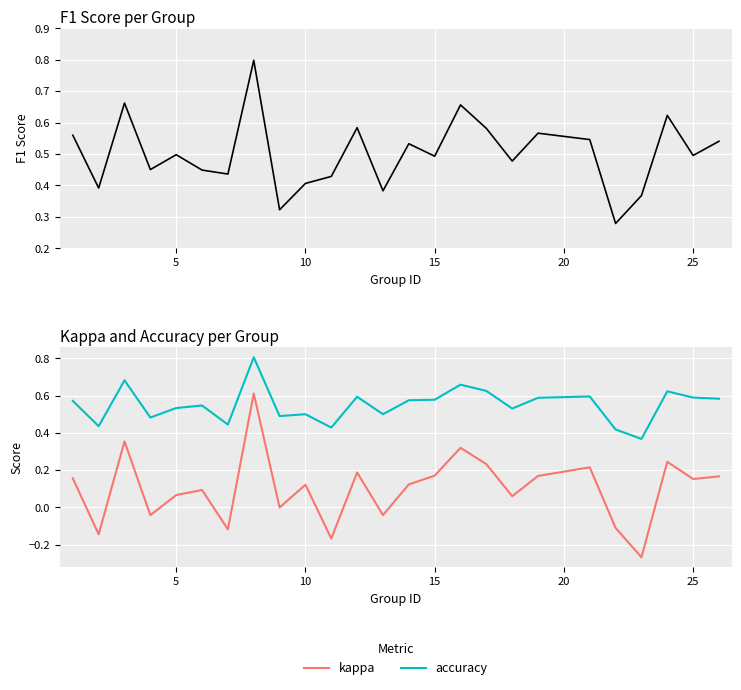

In kappa, how many points are higher than both neighbors (excluding endpoints)?

8